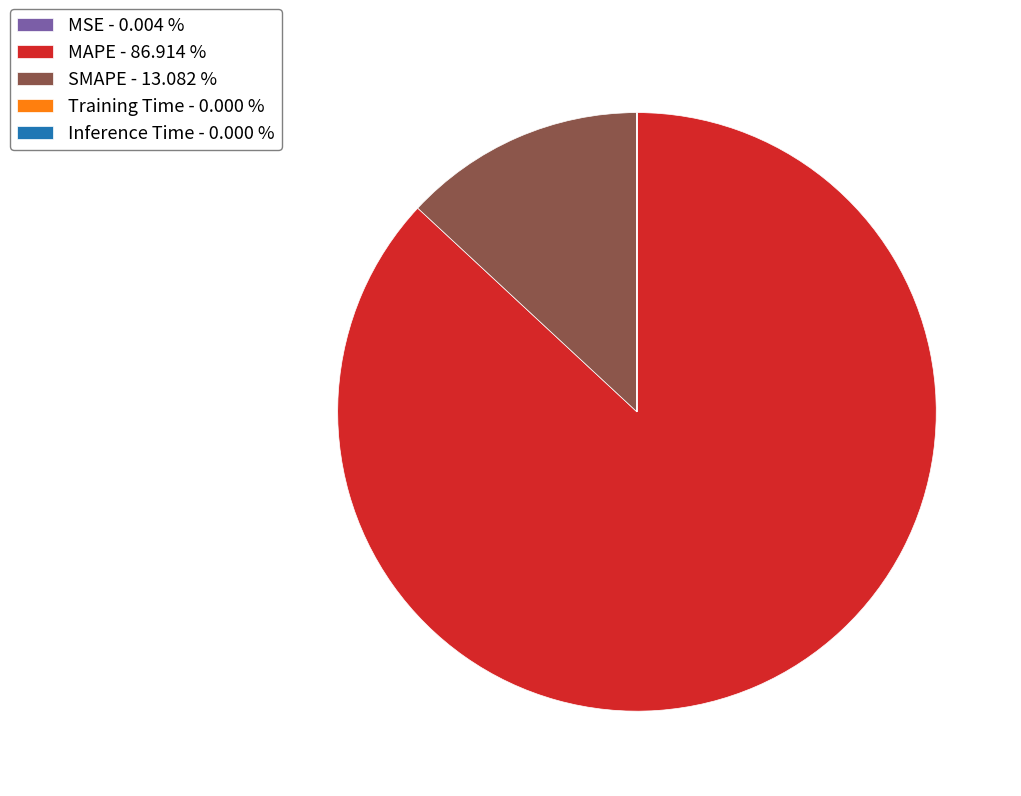

Does MAPE - 86.914 % account for over 50% of the chart?

Yes